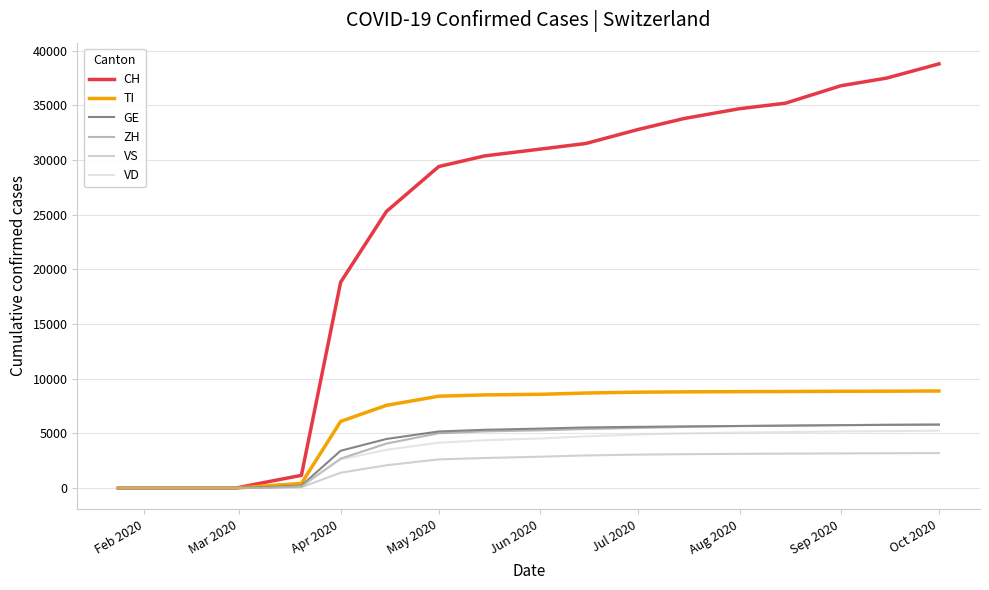

Which series has the largest total across all categories?

CH